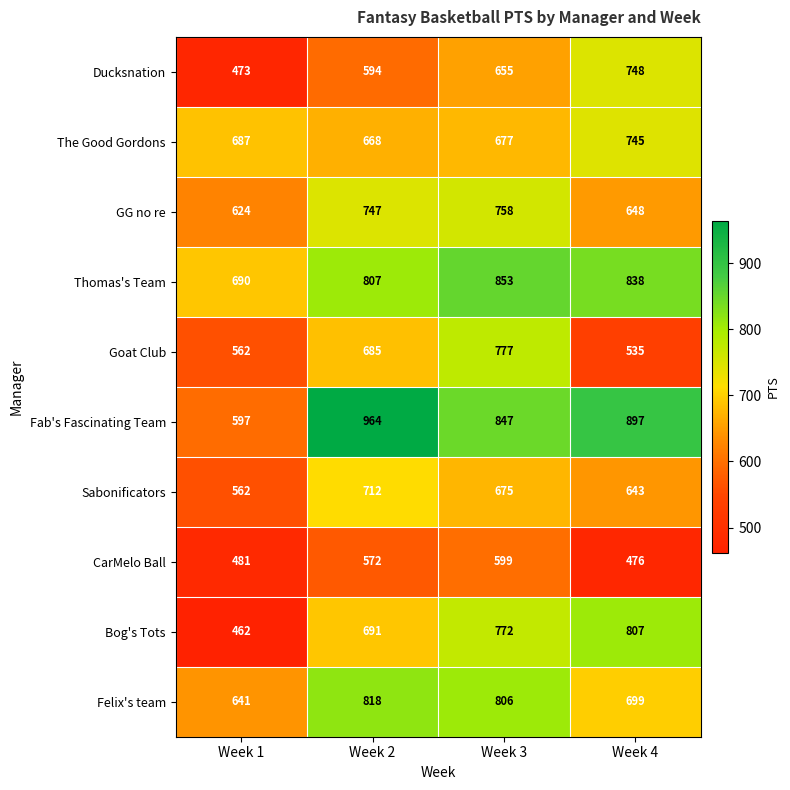

At which category is the sum across all series the highest?

Week 3